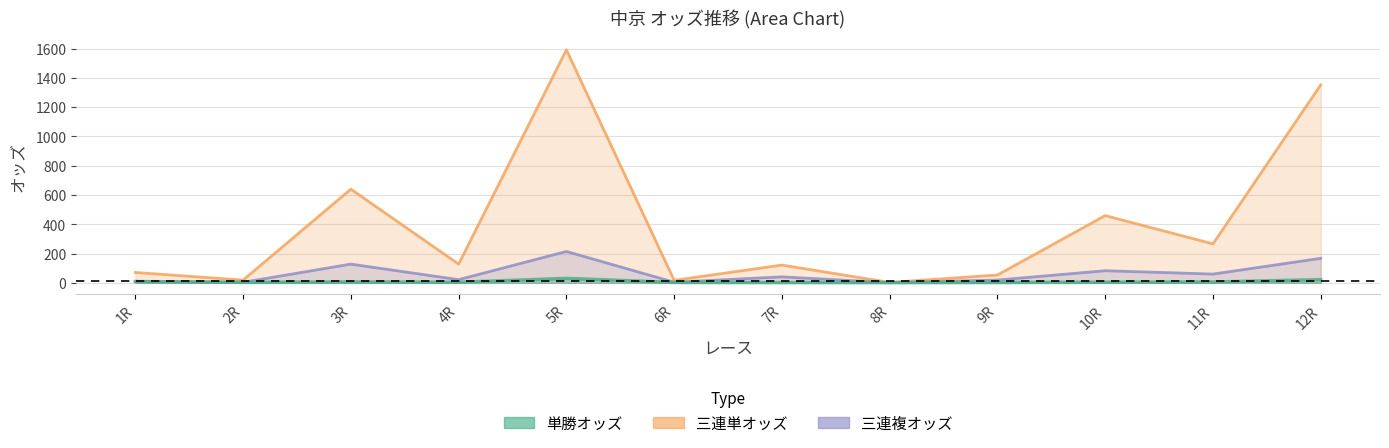

What value does the 三連単オッズ series have at 3R?

639.8